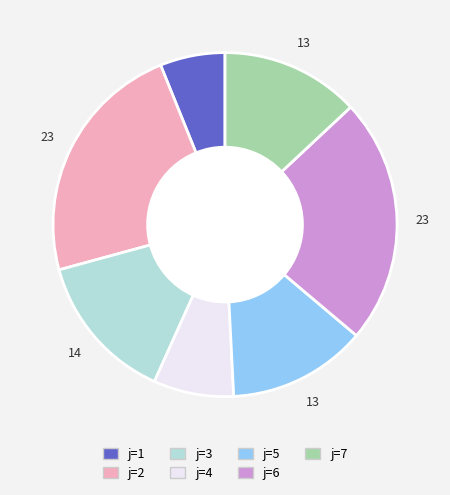

Between j=3 and j=6, which is larger?

j=6